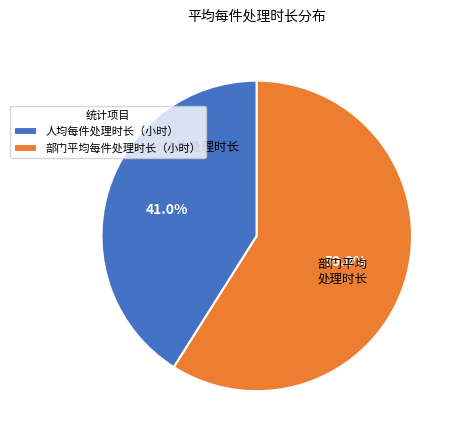

How many slices are in this pie chart?

2